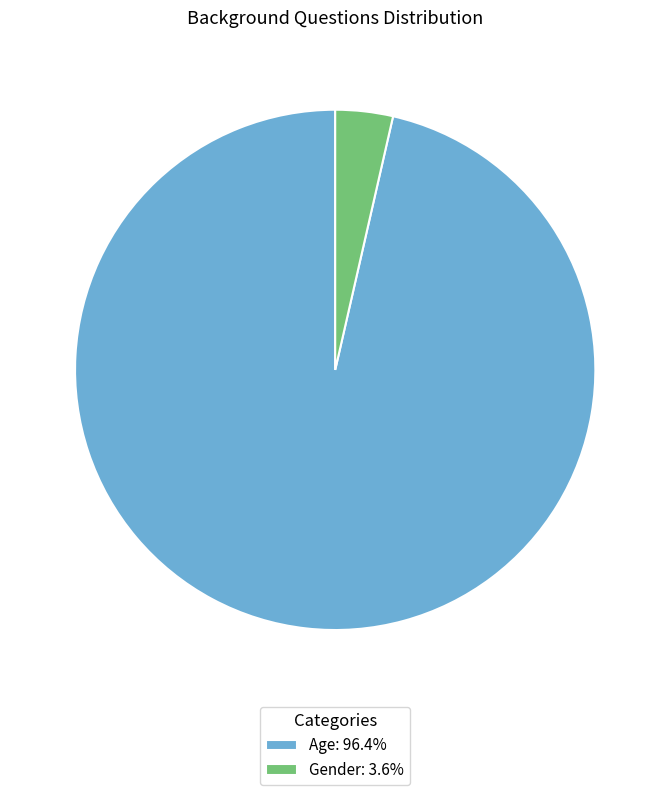

What is the smallest slice in the pie chart?

Gender